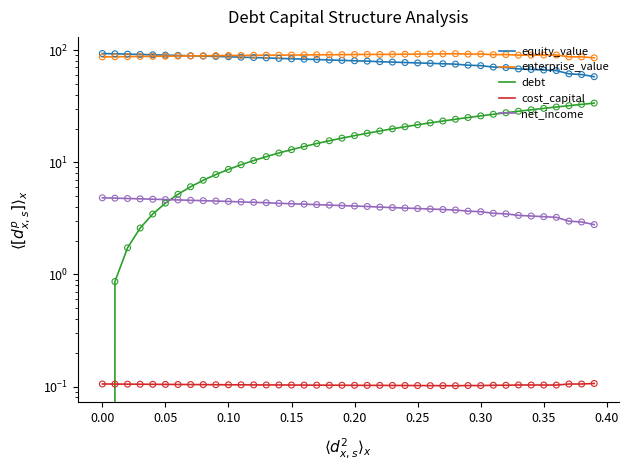

Is the value of net_income at 0.25 greater than the value of debt at 0.40?

No